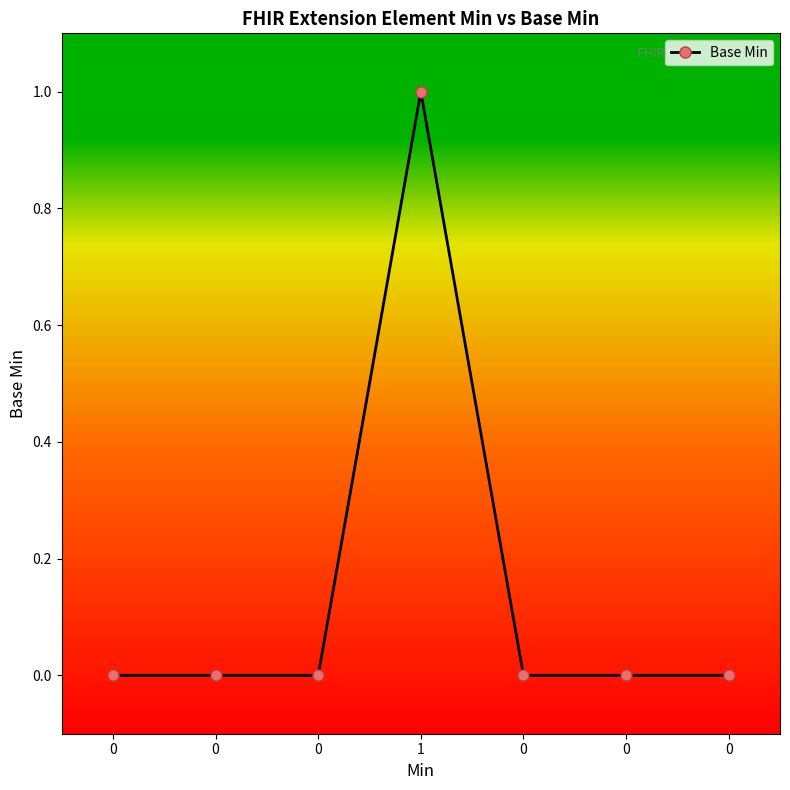

Is this an area chart (filled region under the line)?

No